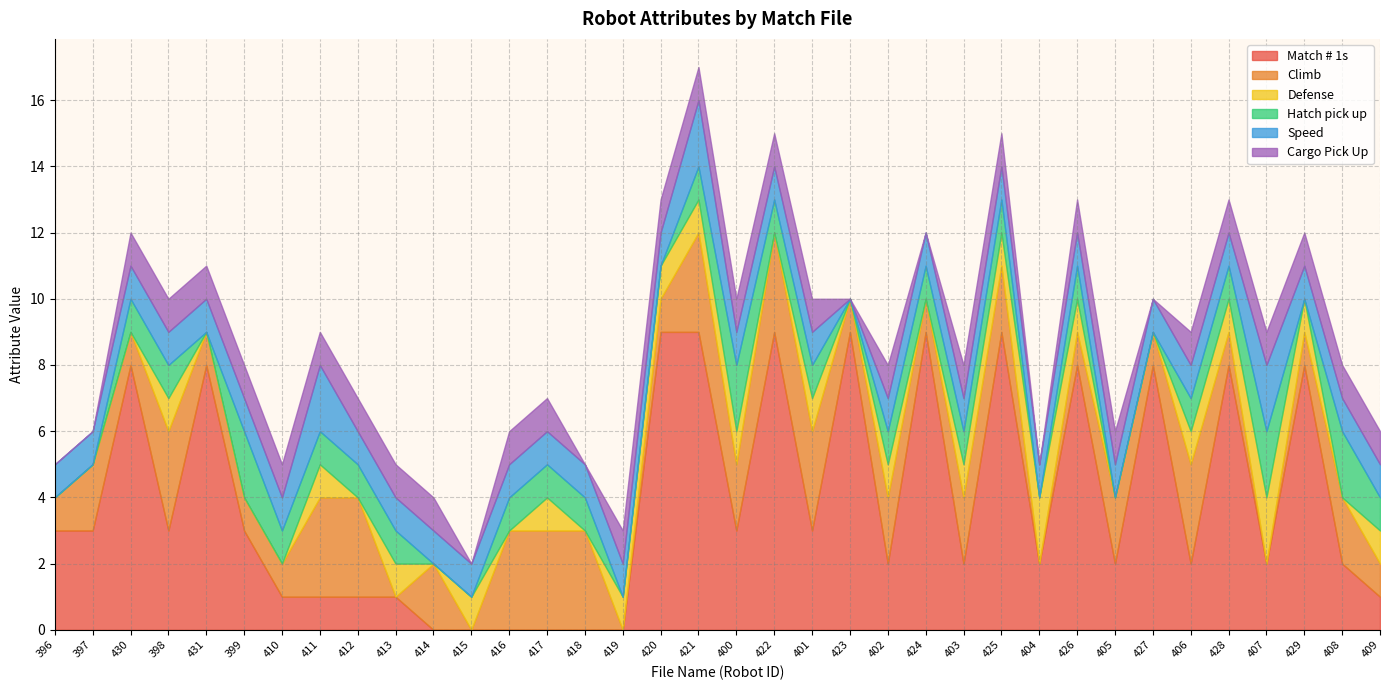

Which series has the largest total across all categories?

Match # 1s